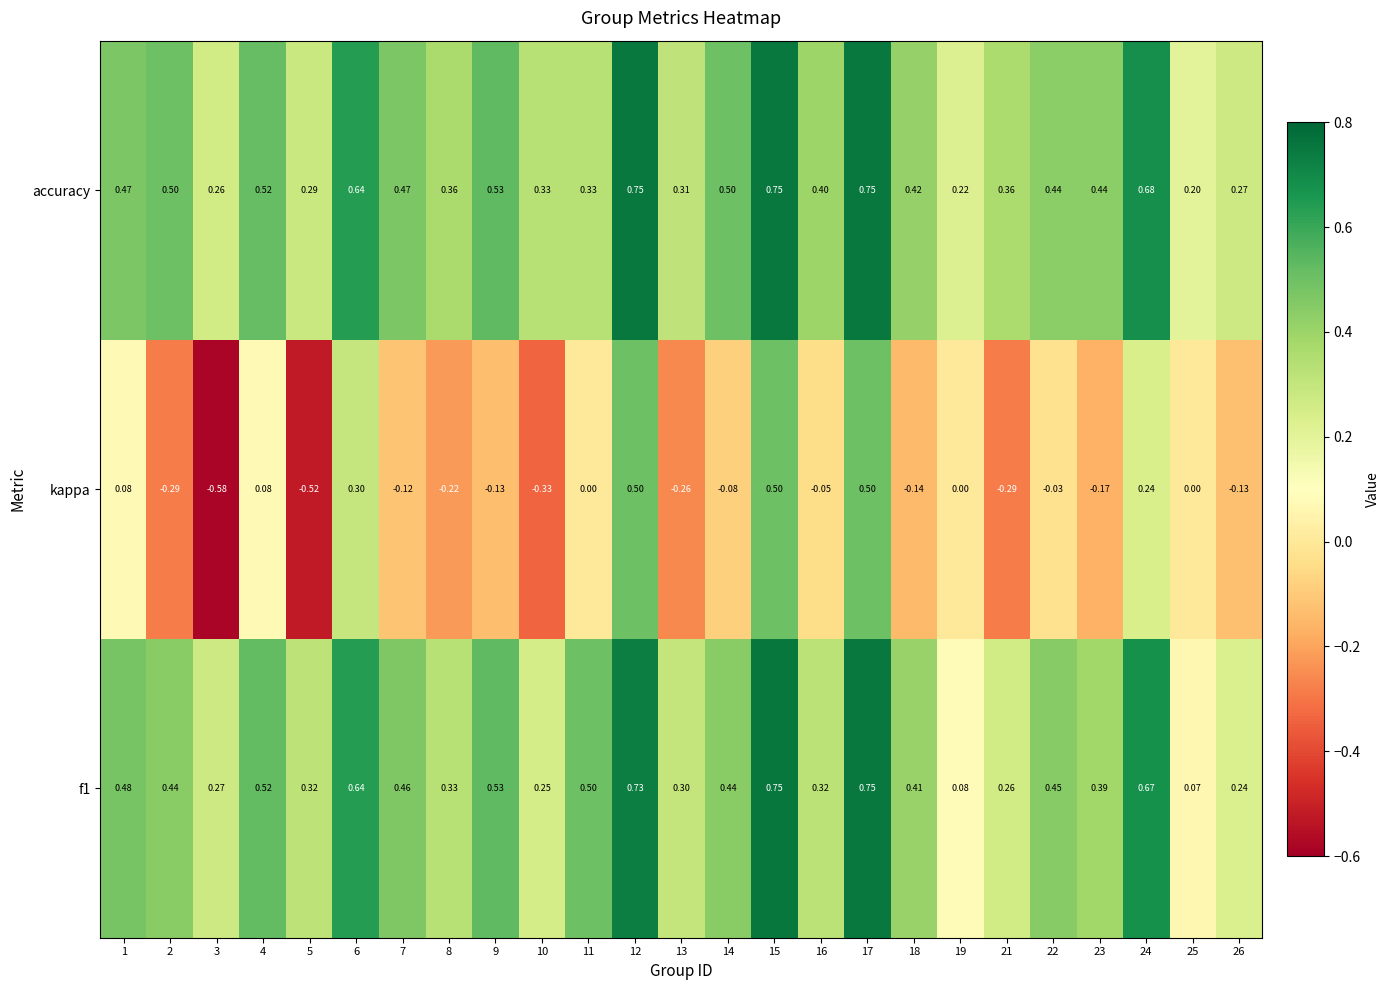

Which series has the largest total across all categories?

accuracy